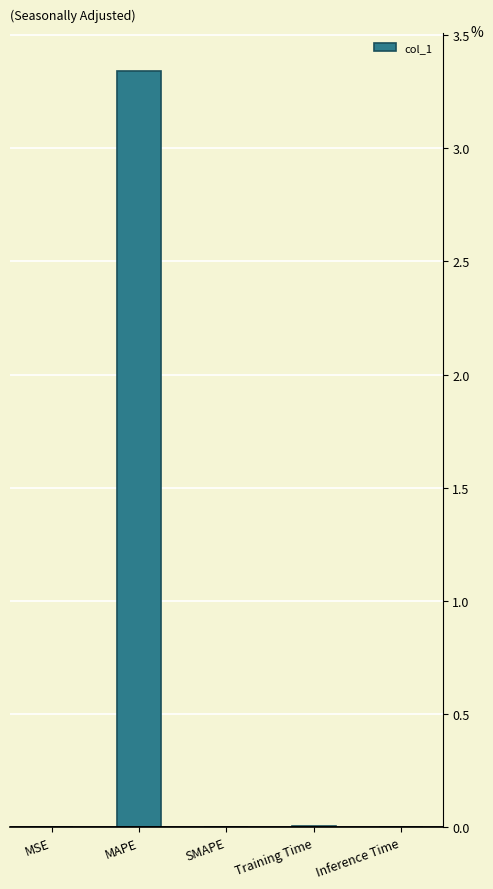

True or false: the data shows 0.0 at Inference Time.

True